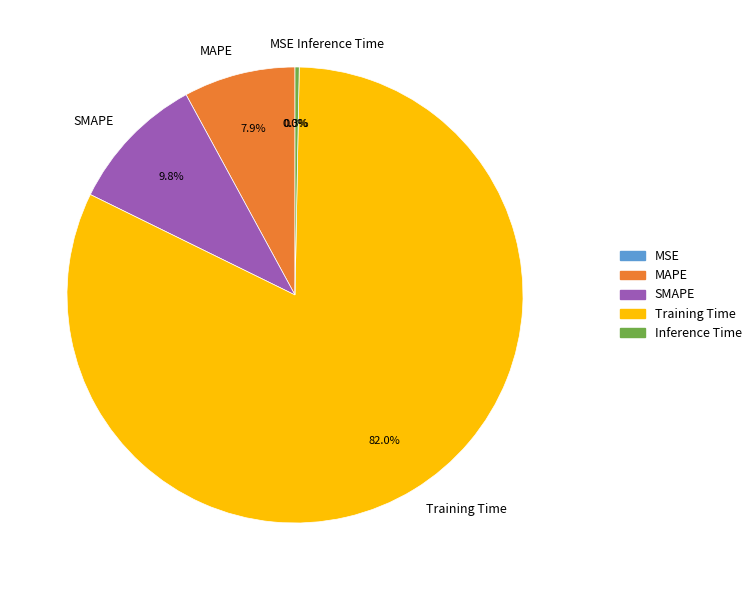

What percentage is NOT represented by SMAPE?

90.2%